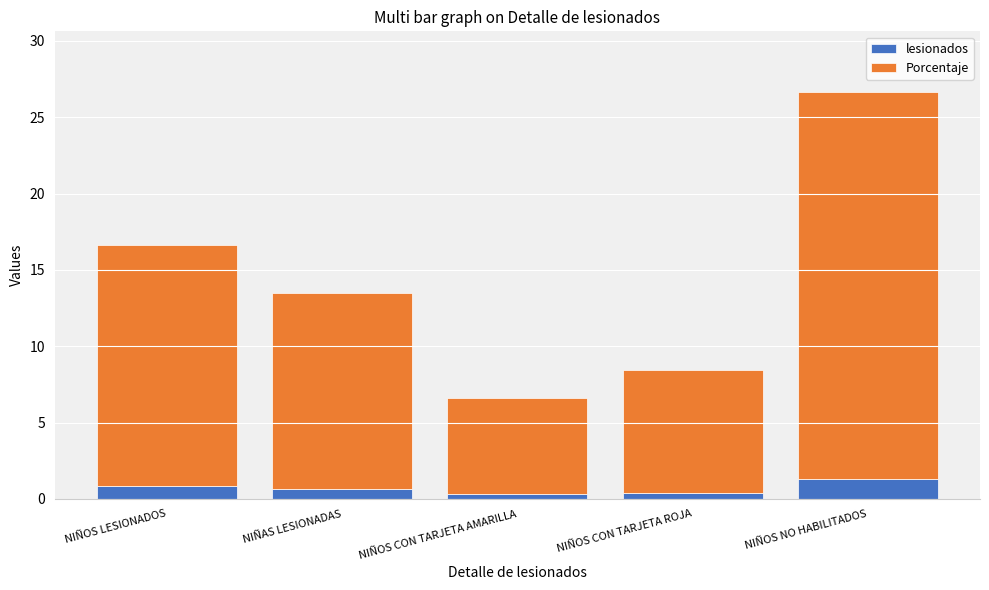

The lesionados series shows 0.7 at NIÑAS LESIONADAS. True or false?

True